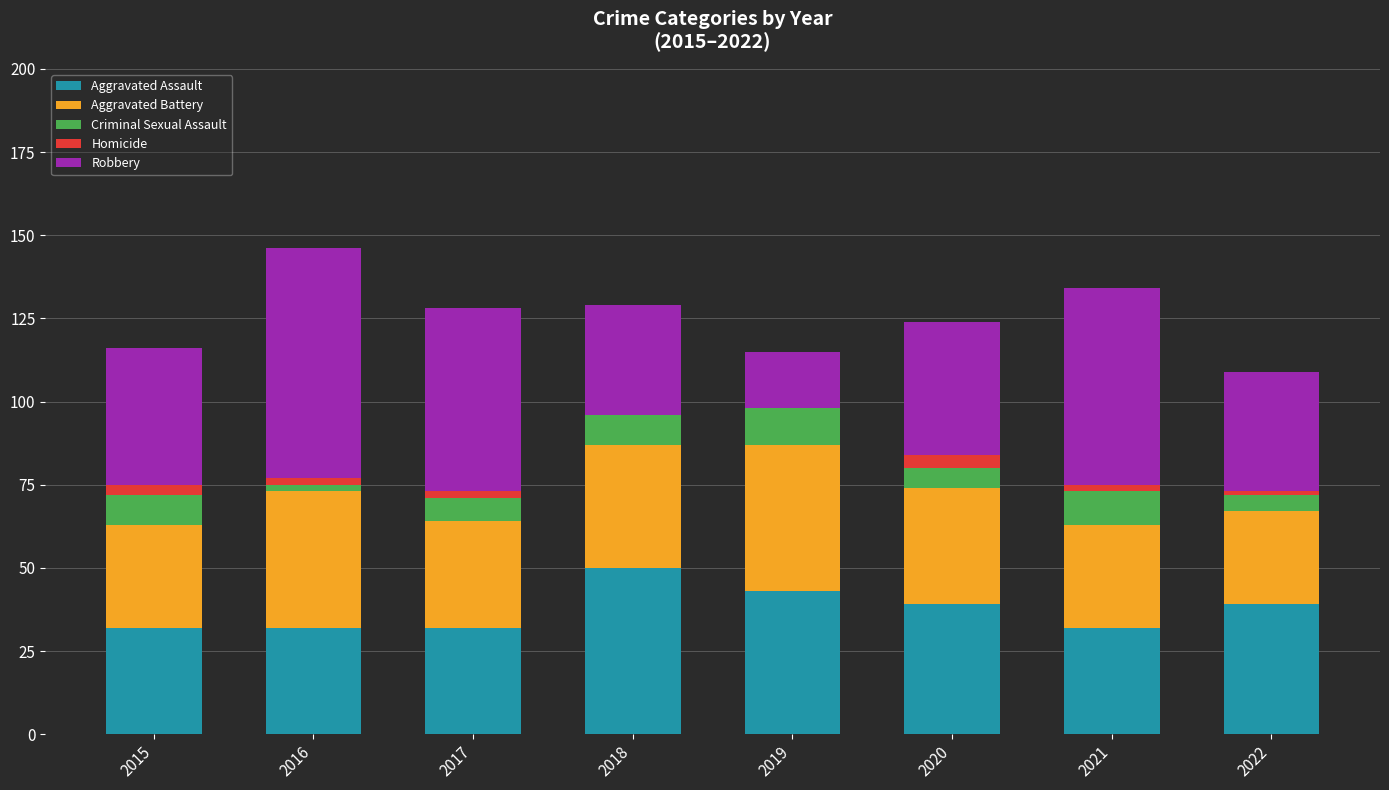

Is it true that Aggravated Assault equals 39 at 2022?

True